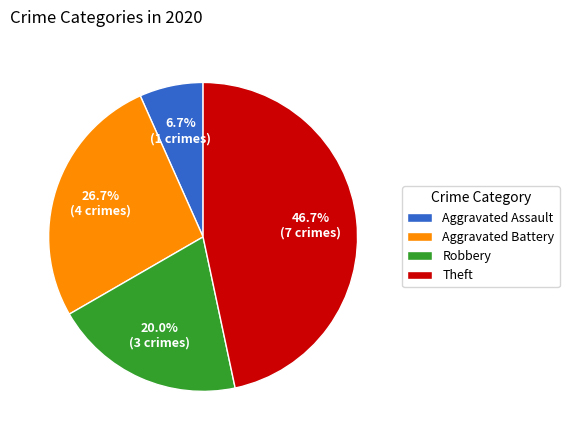

Approximately how many times larger is the value at Aggravated Battery compared to Theft?

0.6